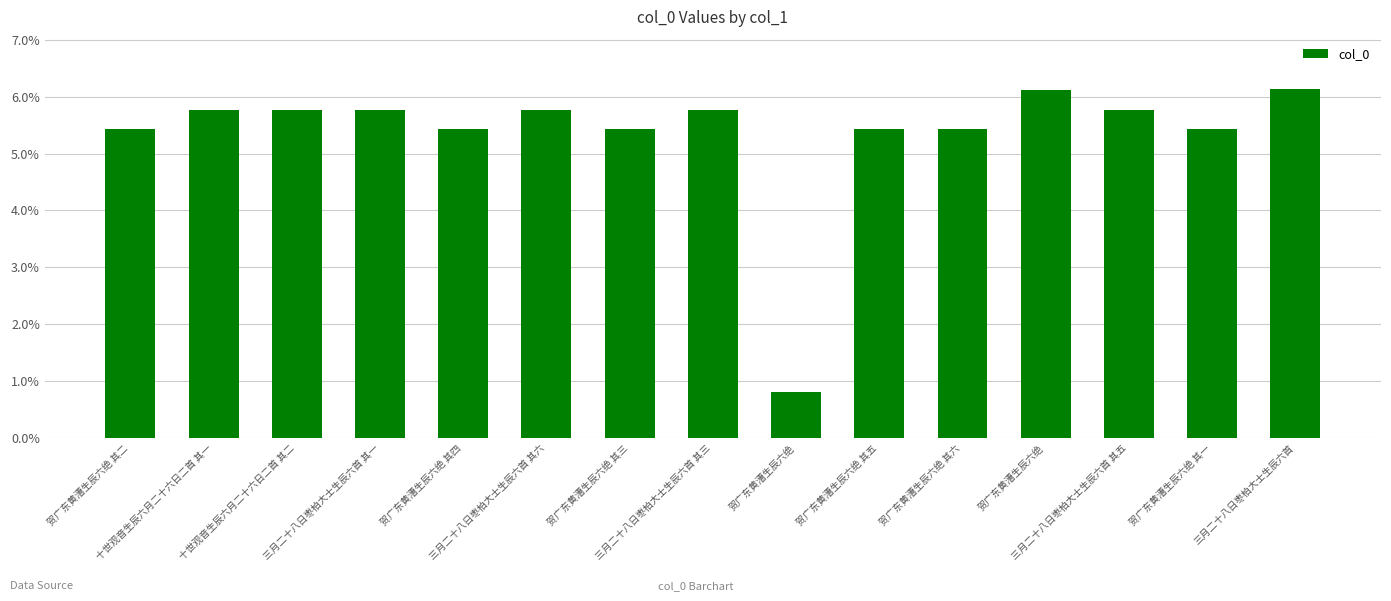

Are the bars grouped side by side (vs. stacked)?

No